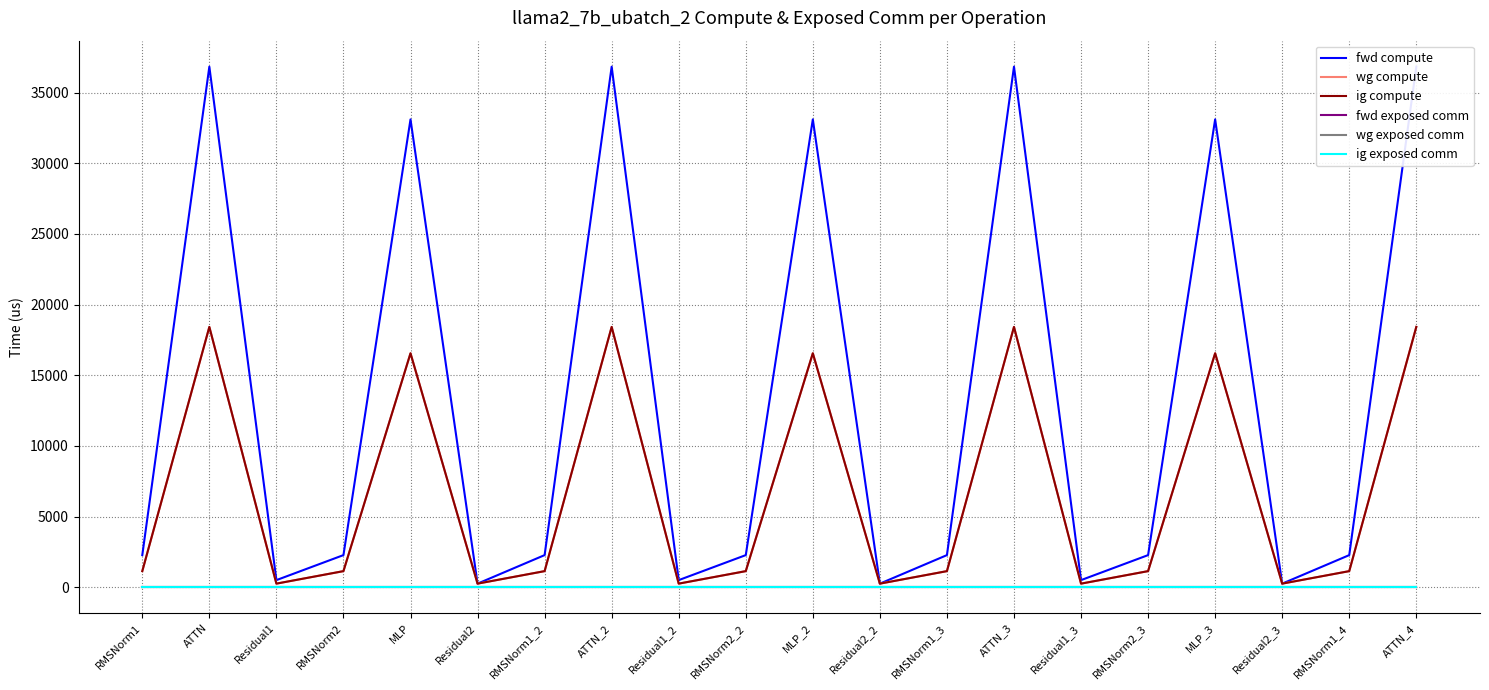

Which category has the lowest value in the fwd exposed comm series?

RMSNorm1